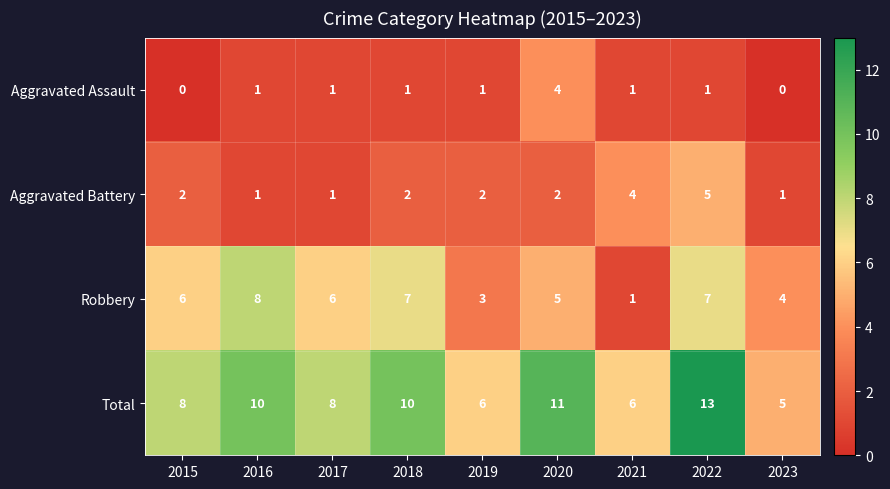

Which series has the widest spread of values?

Total